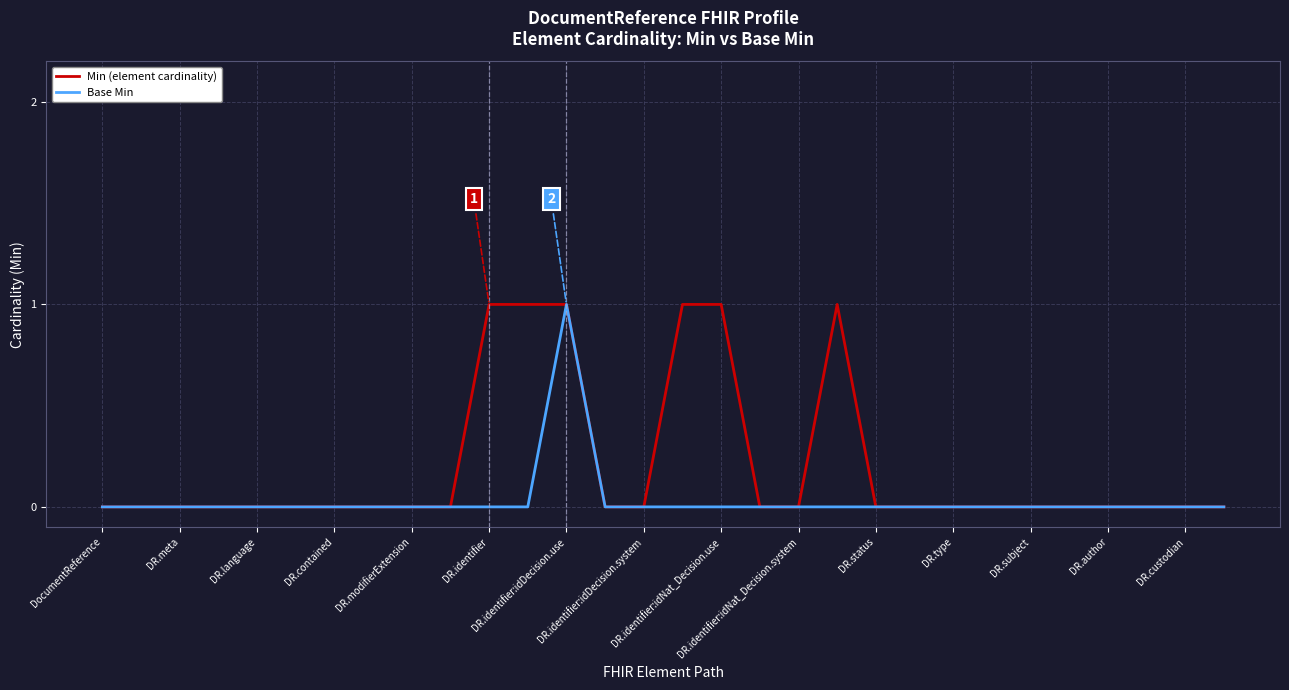

True or false: Base Min has more than 0 interior local peaks.

True